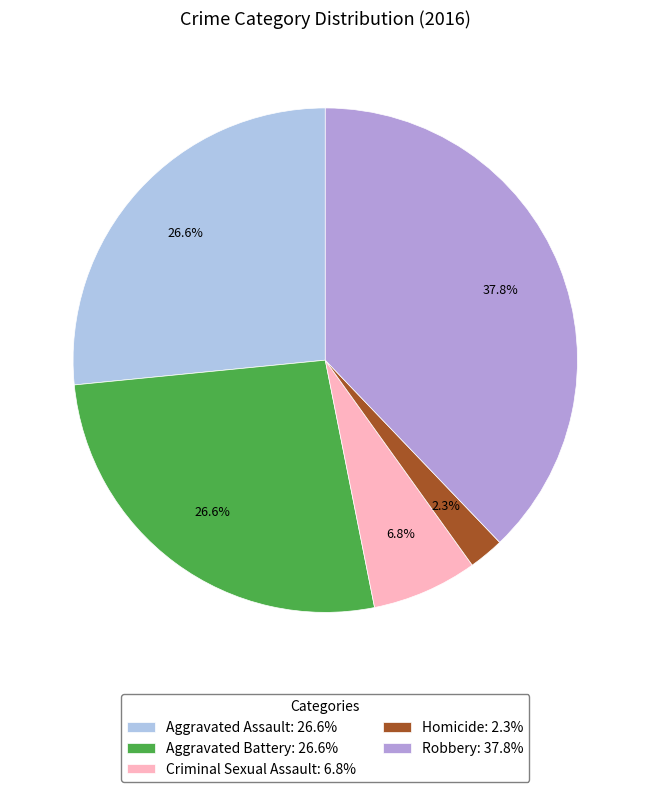

Between Aggravated Battery: 26.6% and Homicide: 2.3%, which is larger?

Aggravated Battery: 26.6%